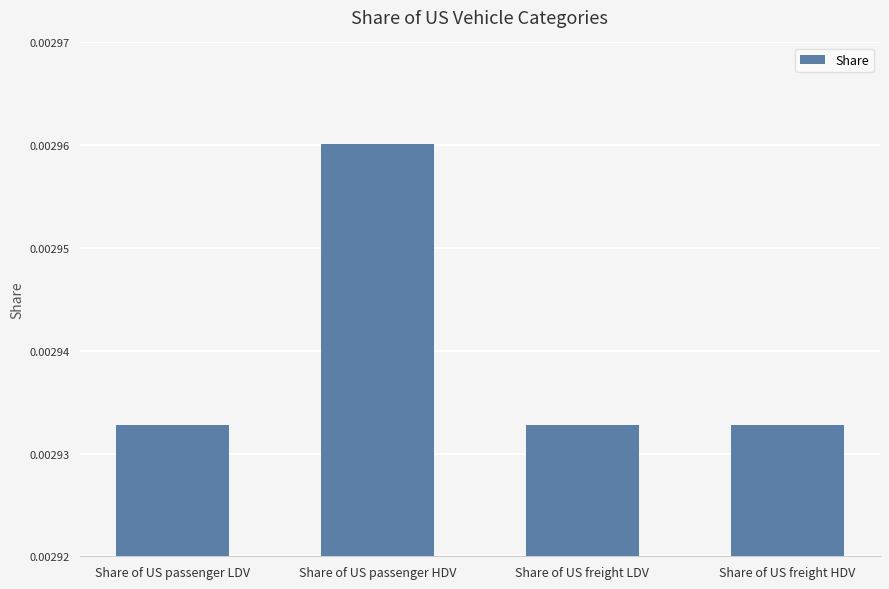

What is the label of the 1st bar from the left?

Share of US passenger LDV